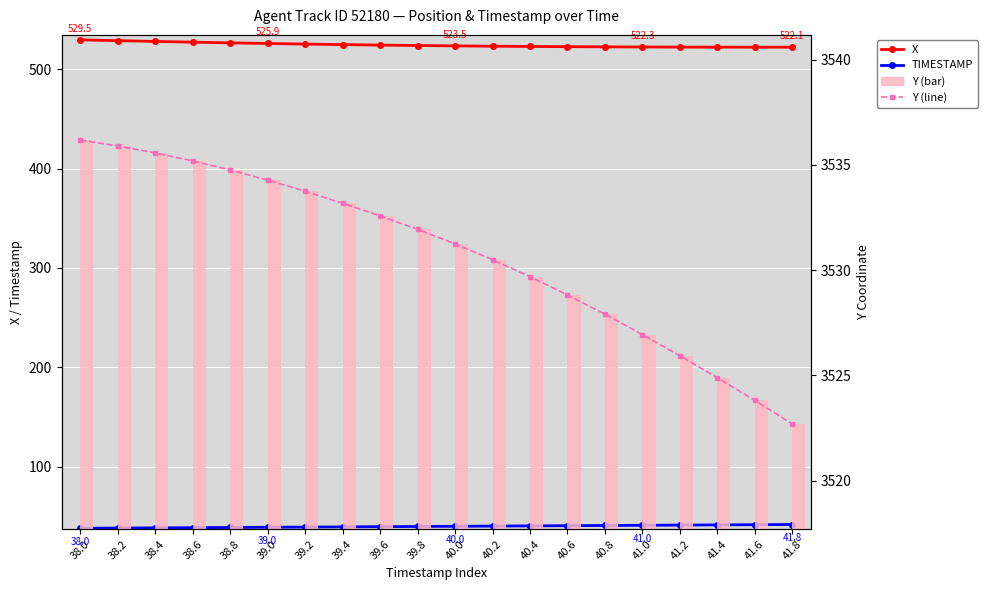

What are all the series names shown in the legend?

X, TIMESTAMP, Y (line), Y